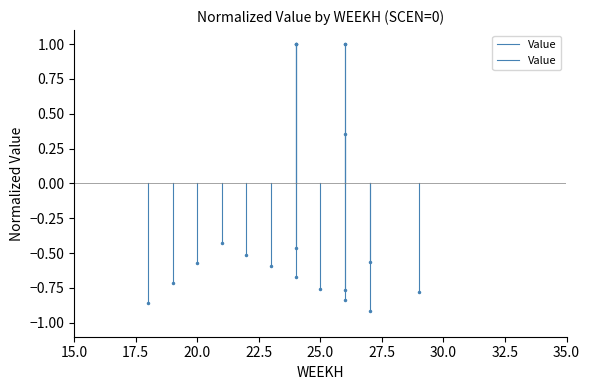

Between 15.0 and 17.5, which is larger?

15.0